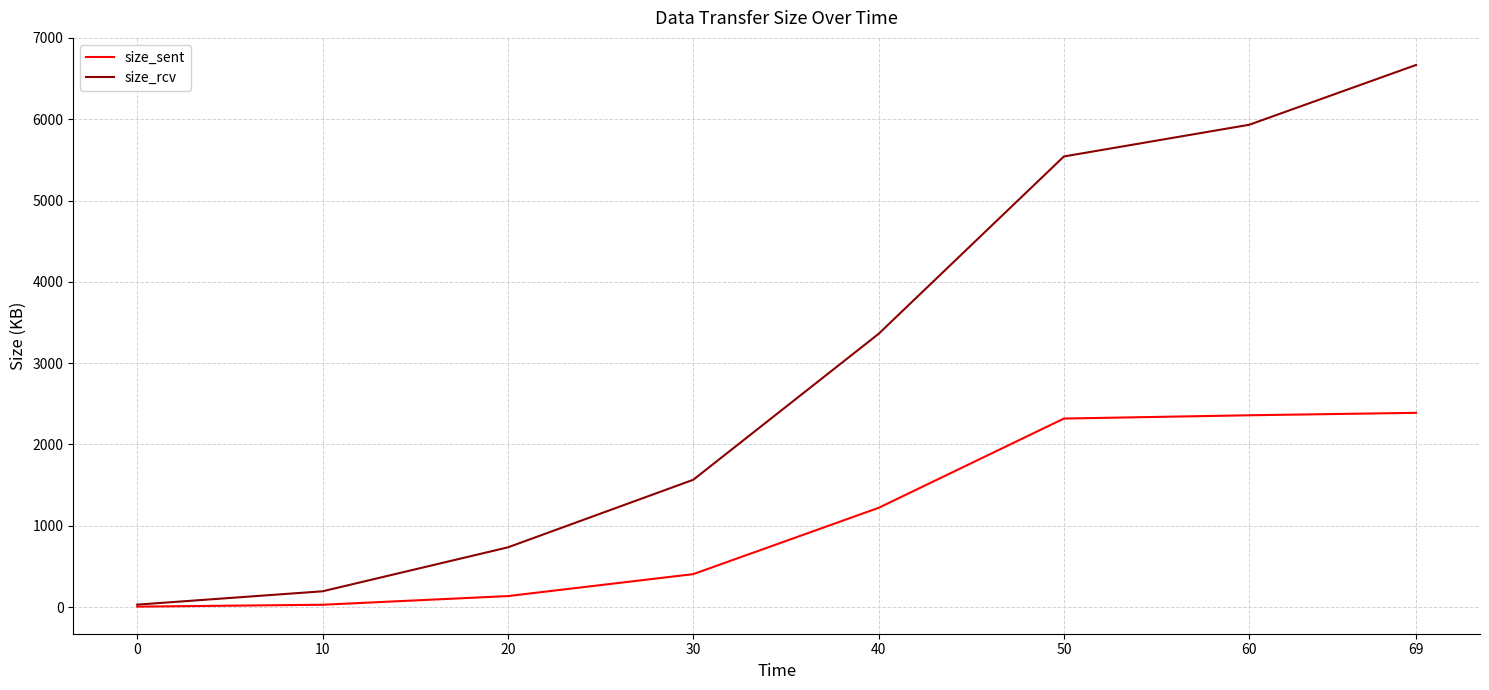

At which label does size_rcv first exceed 3359?

40